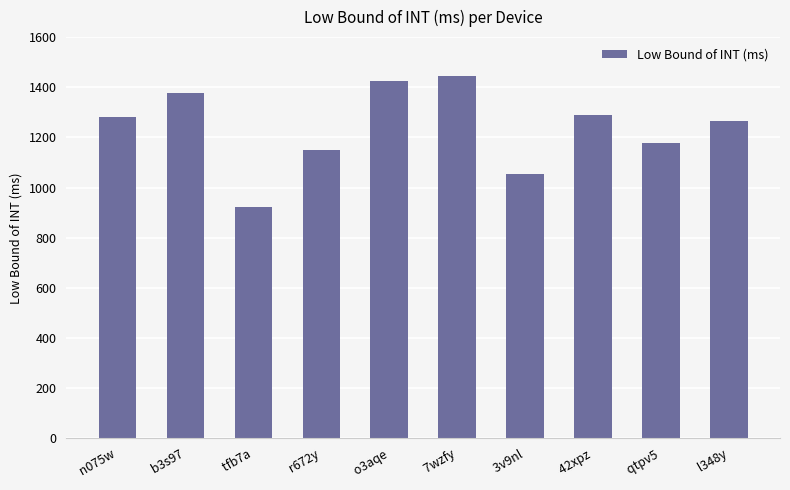

What position from the right is  l348y?

1